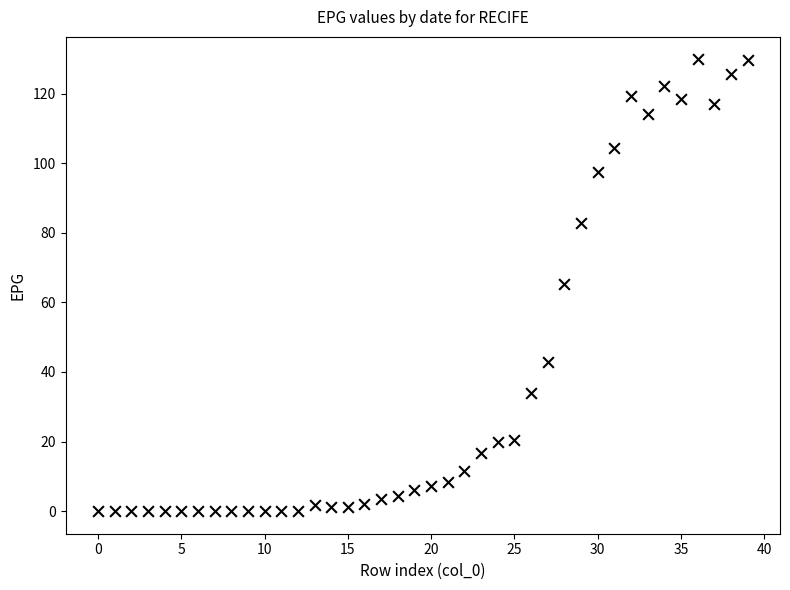

What is the range of Y values (max minus min)?

129.8